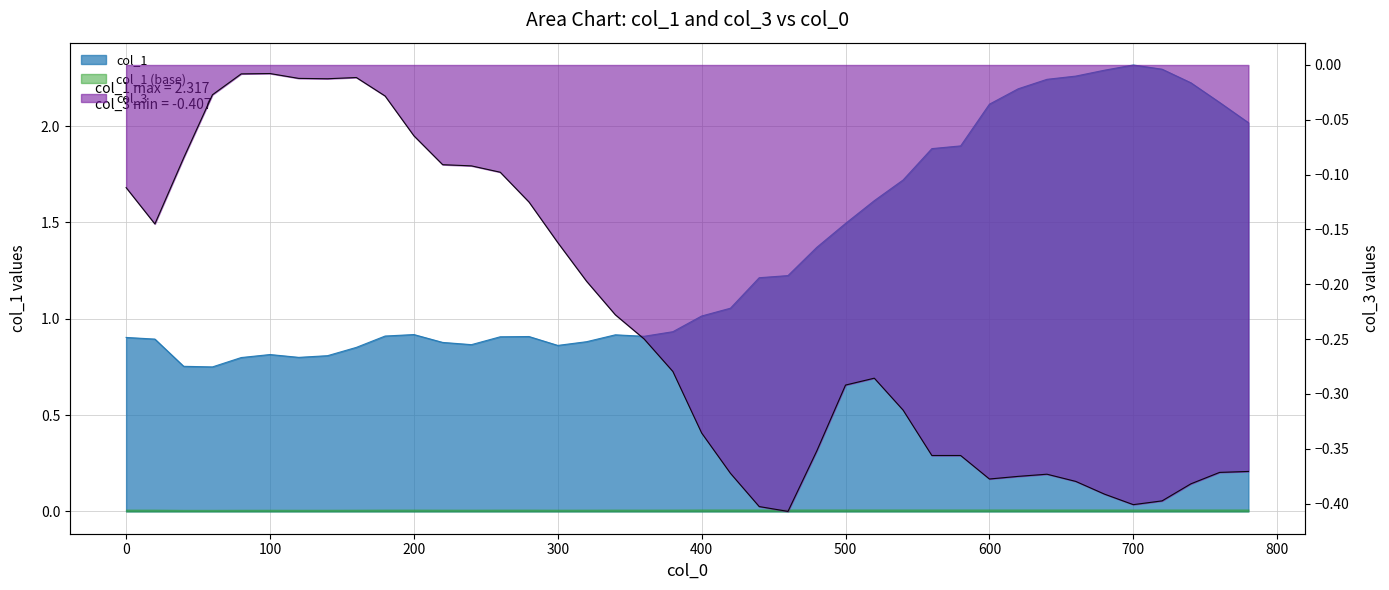

What is the lowest value of the col_3 series?

-0.4